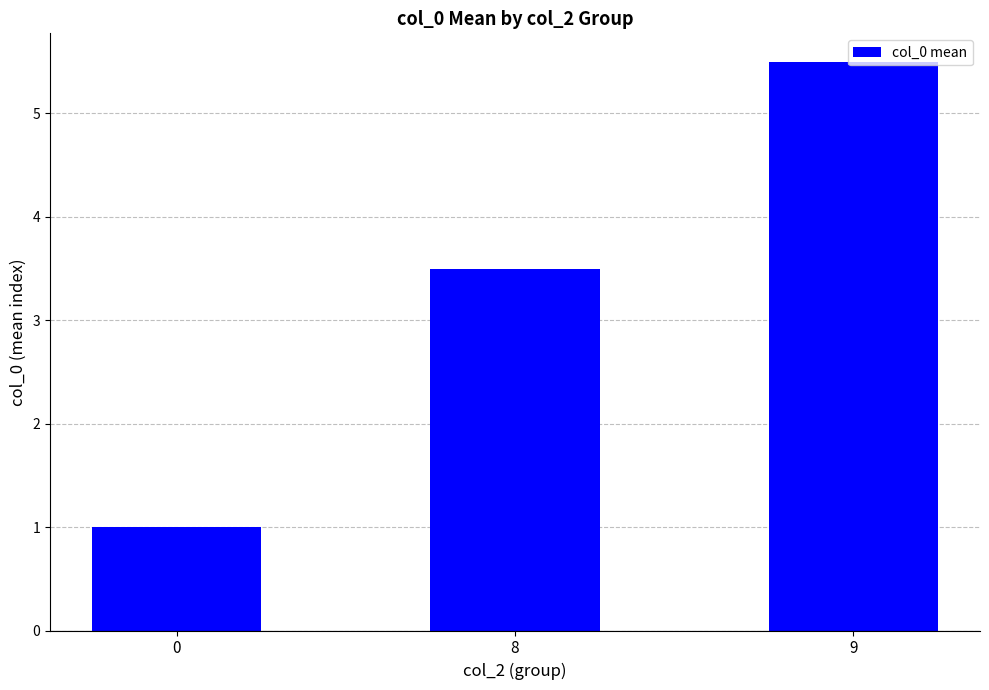

How many categories are shown in the chart?

3